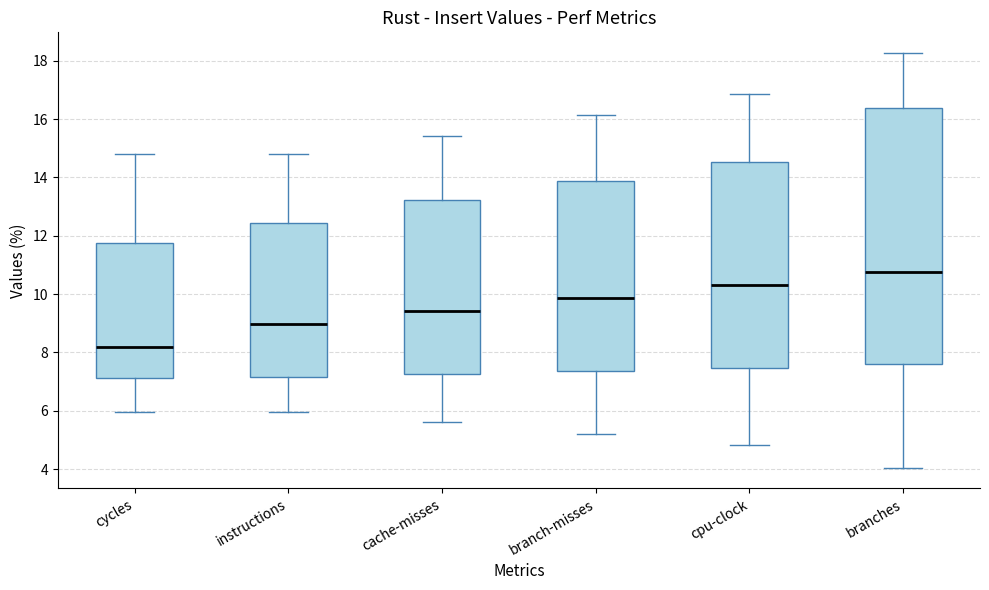

Which box's median line is the highest?

branches